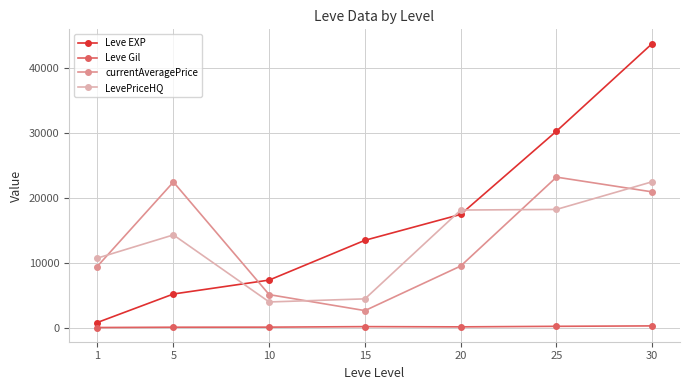

What is the value of the Leve EXP point at the 7th from the left?

43730.0